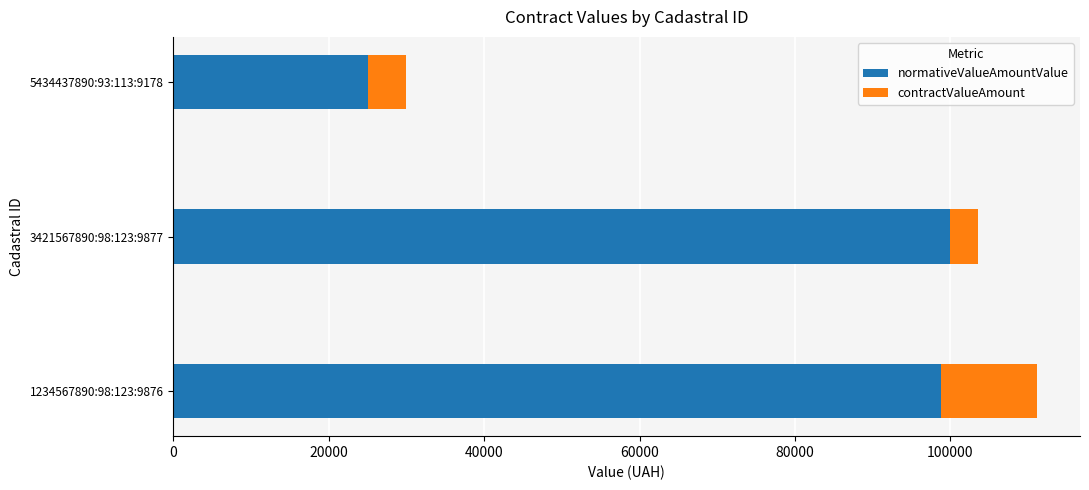

What is the lowest value of the normativeValueAmountValue series?

25000.0